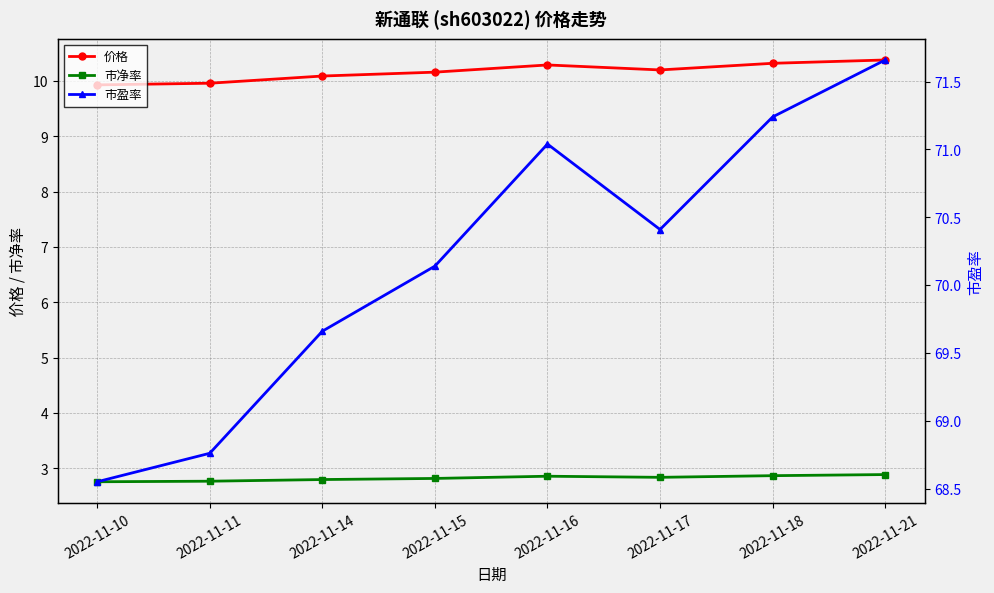

What are all the series names shown in the legend?

价格, 市净率, 市盈率